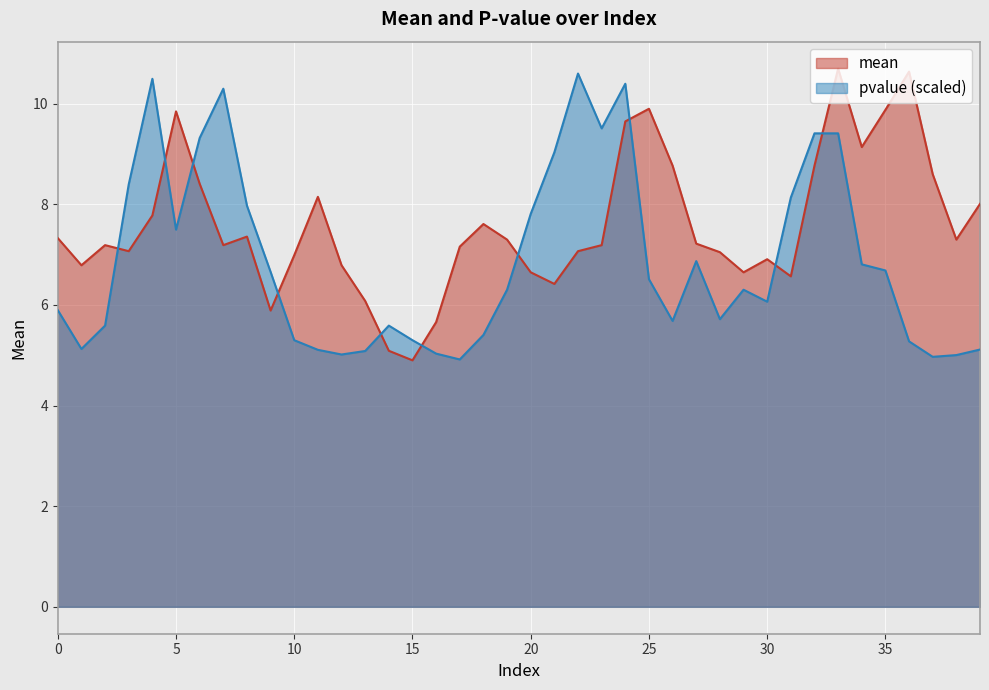

Rank the series at 24 from highest to lowest value.

pvalue, mean